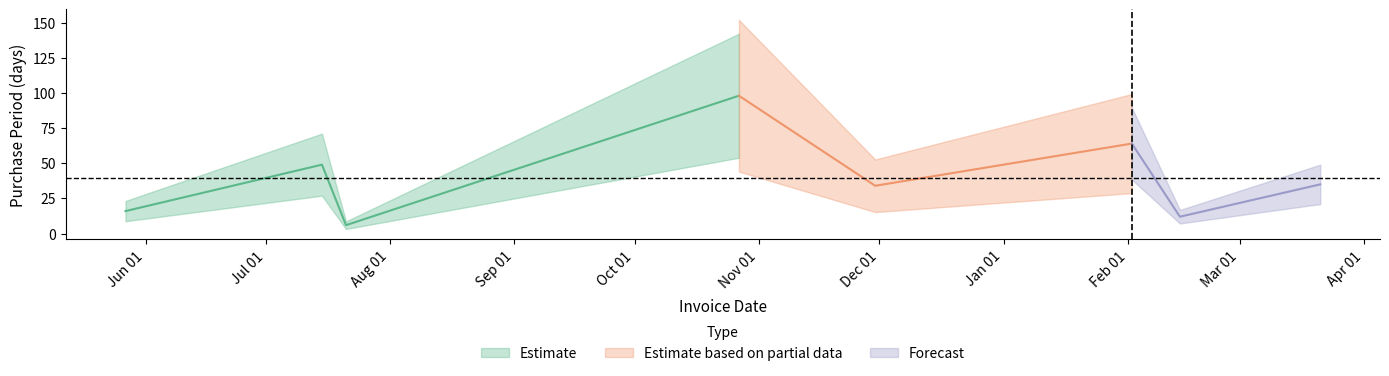

Reading right to left, extract all data points from this chart.

35	12	64	34	98	6	49	16